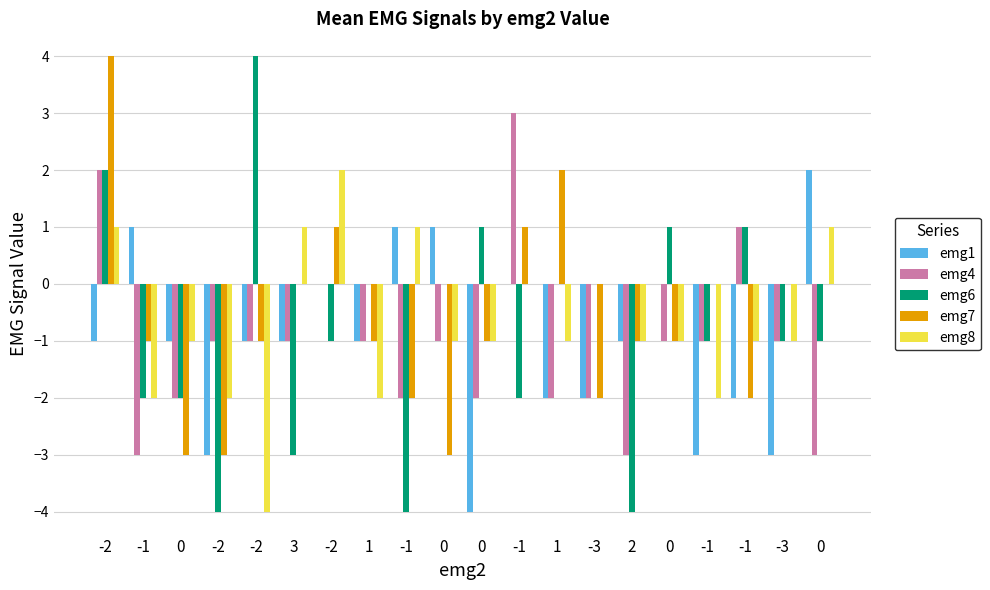

Does the chart contain stacked bars?

No